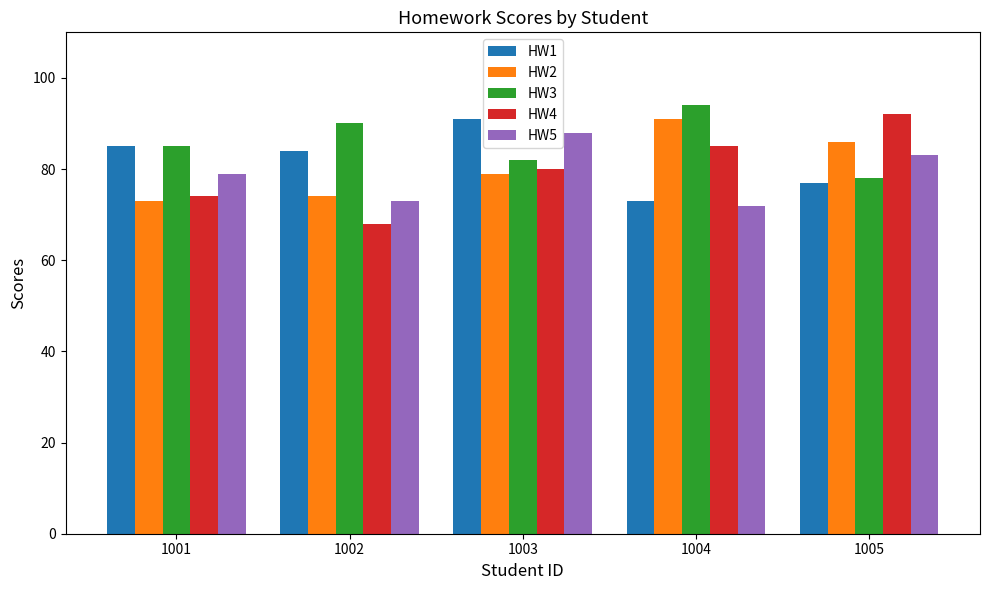

What is the total value across all series at 1003?

420